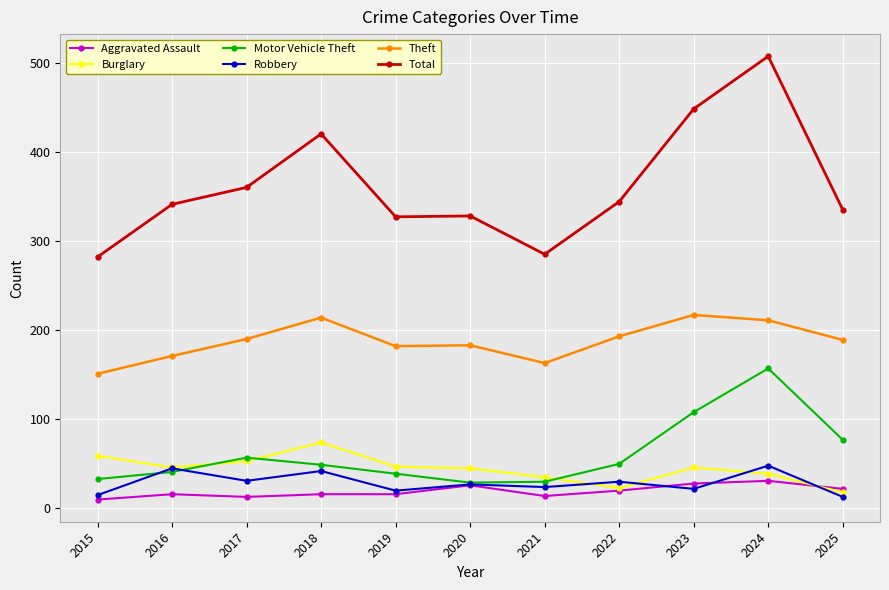

What is the minimum value shown in the chart?

10